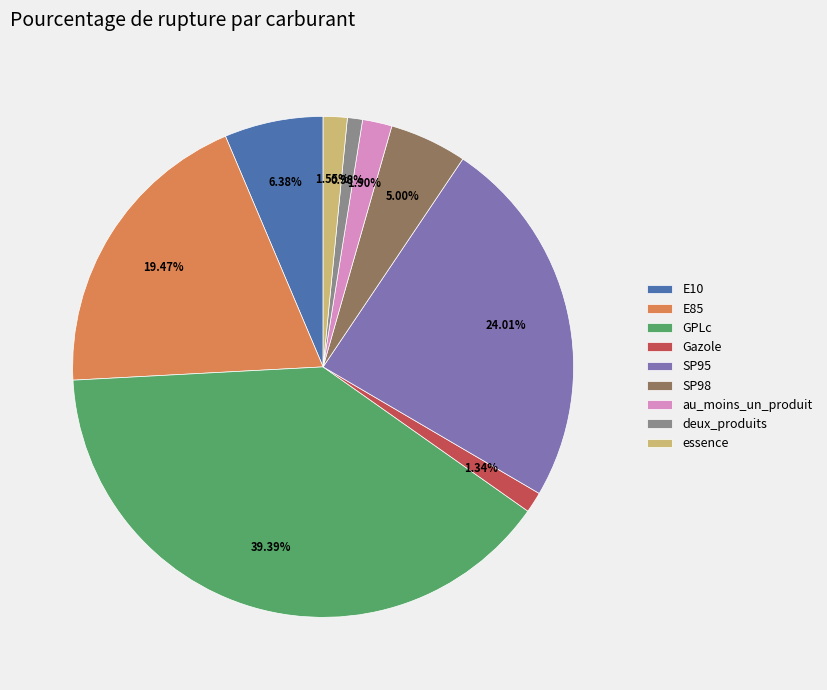

How many slices are in this pie chart?

9